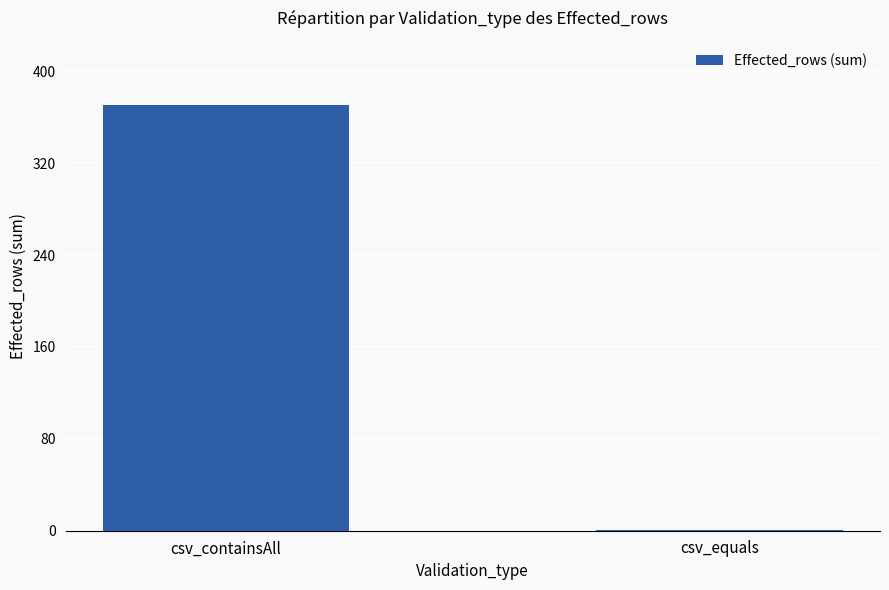

Reading right to left, extract all data points from this chart.

1	371